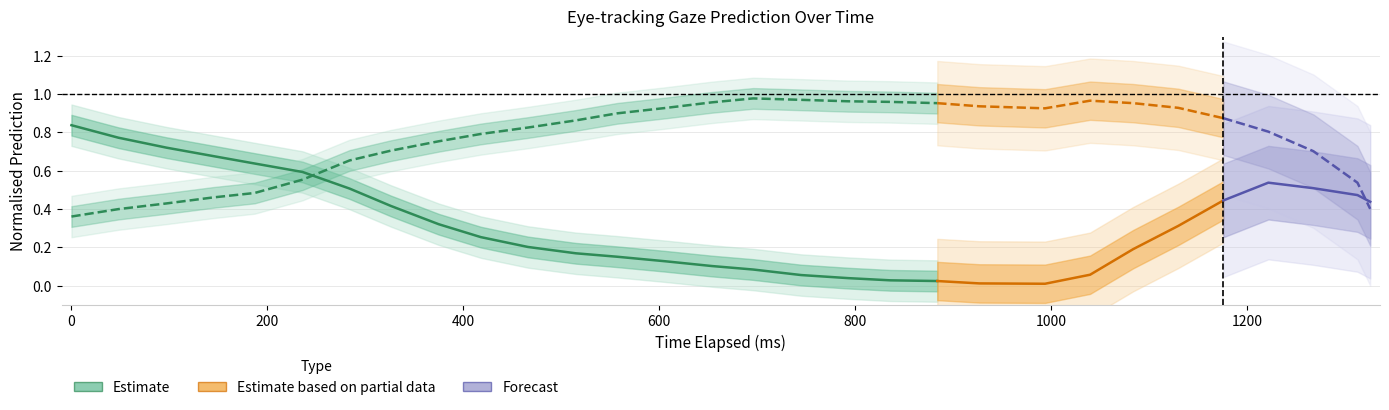

Does the chart display data point markers on the line(s)?

No